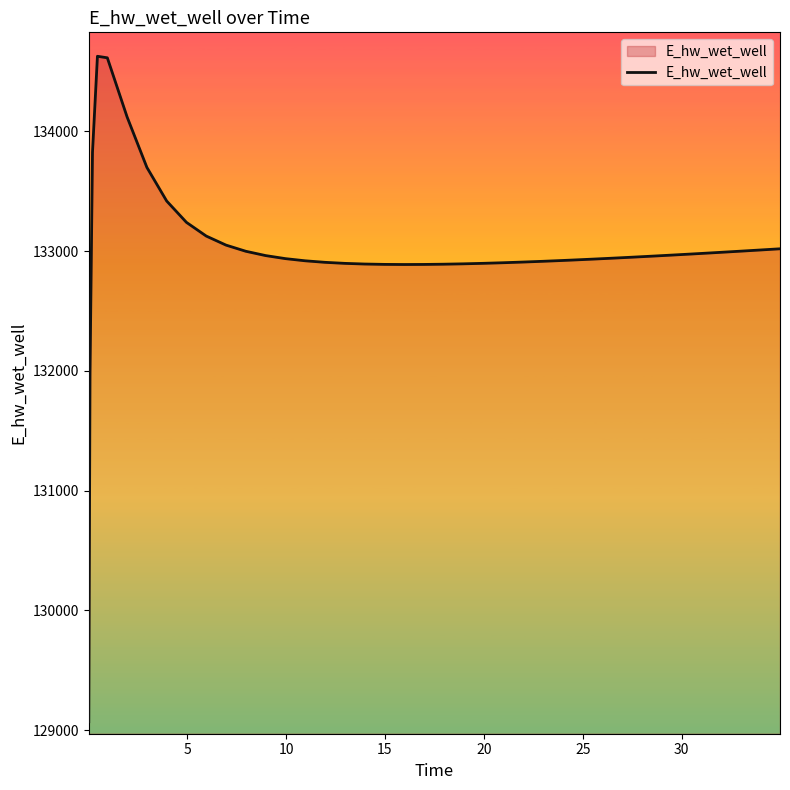

What is the difference between the maximum and minimum values?

5557.8